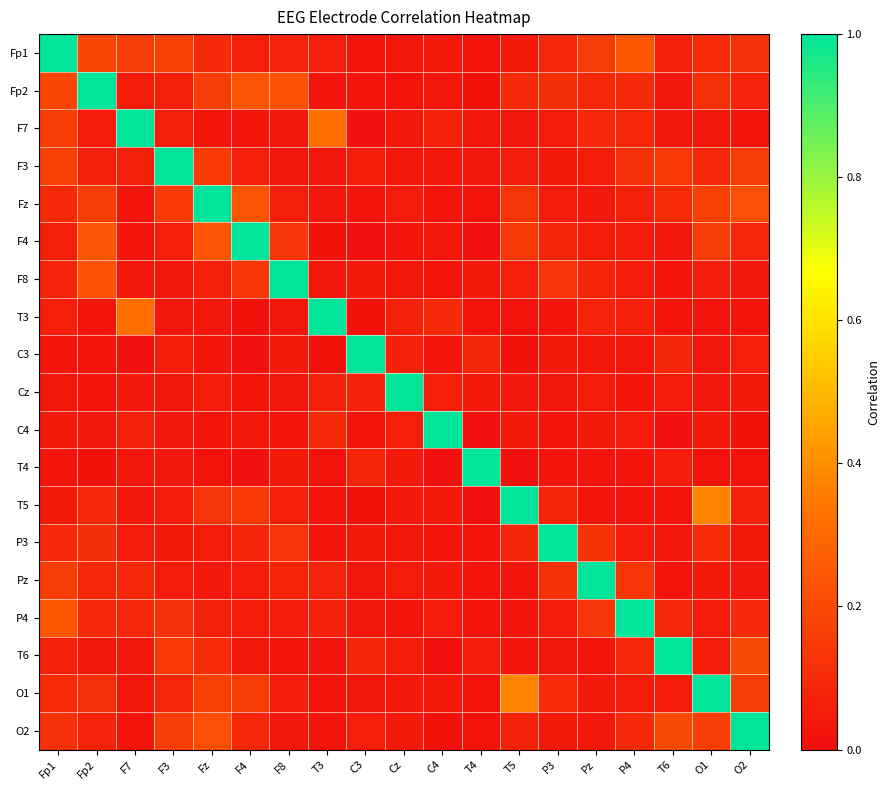

Rank the series by their maximum value, from lowest to highest.

Fp1, Fp2, F7, F3, Fz, F4, F8, T3, C3, Cz, C4, T4, T5, P3, Pz, P4, T6, O1, O2